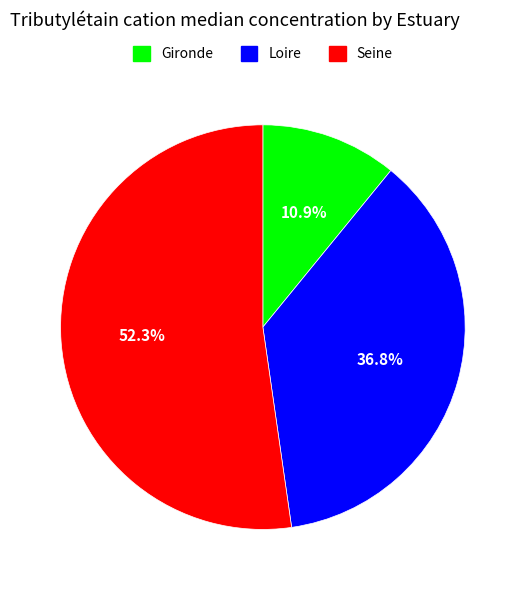

What percentage is NOT represented by Gironde?

89.1%